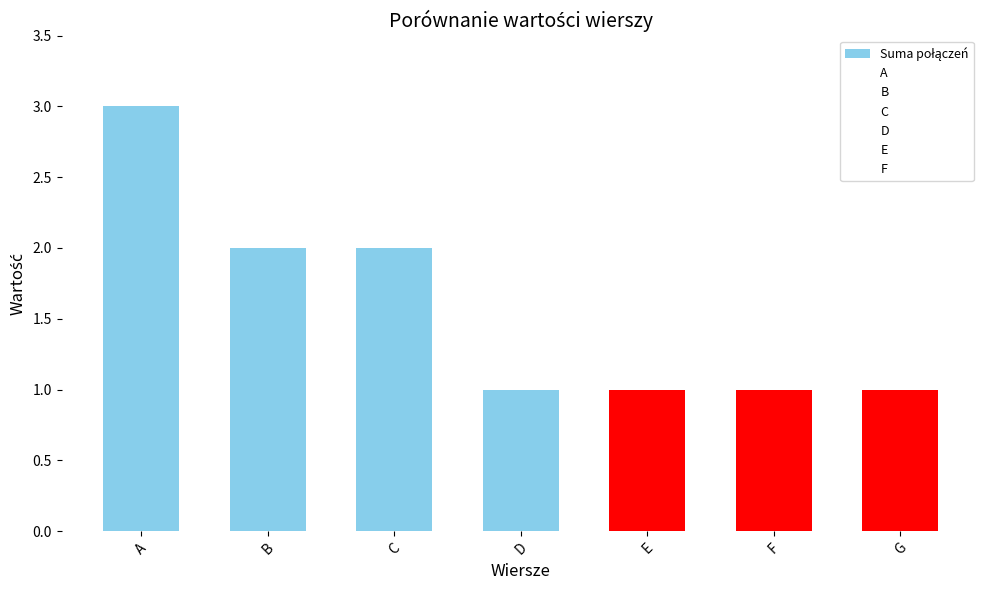

How many series are shown in this chart?

1